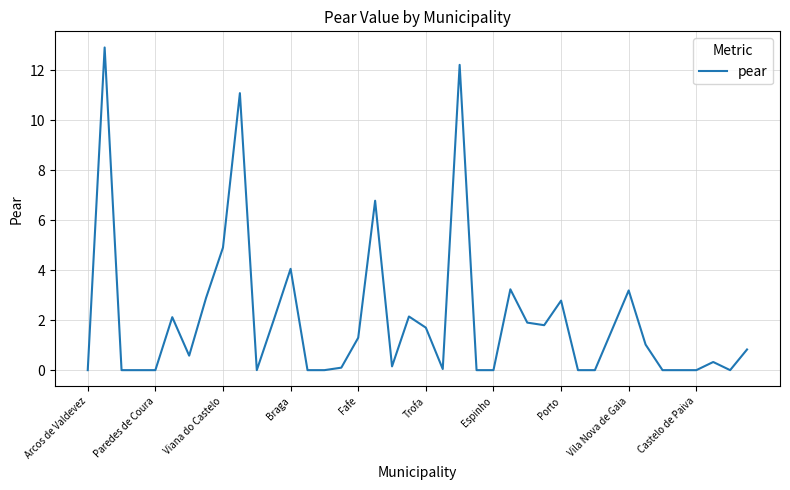

What is the difference between the maximum and minimum values?

12.9